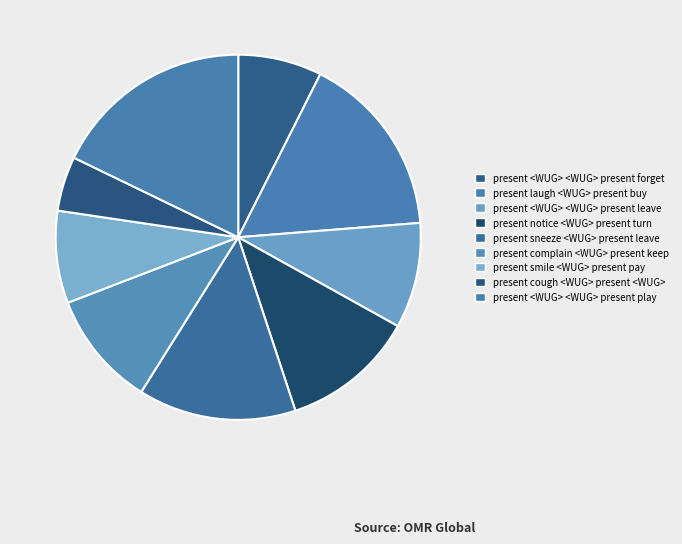

What is the largest slice in the pie chart?

present <WUG> <WUG> present play